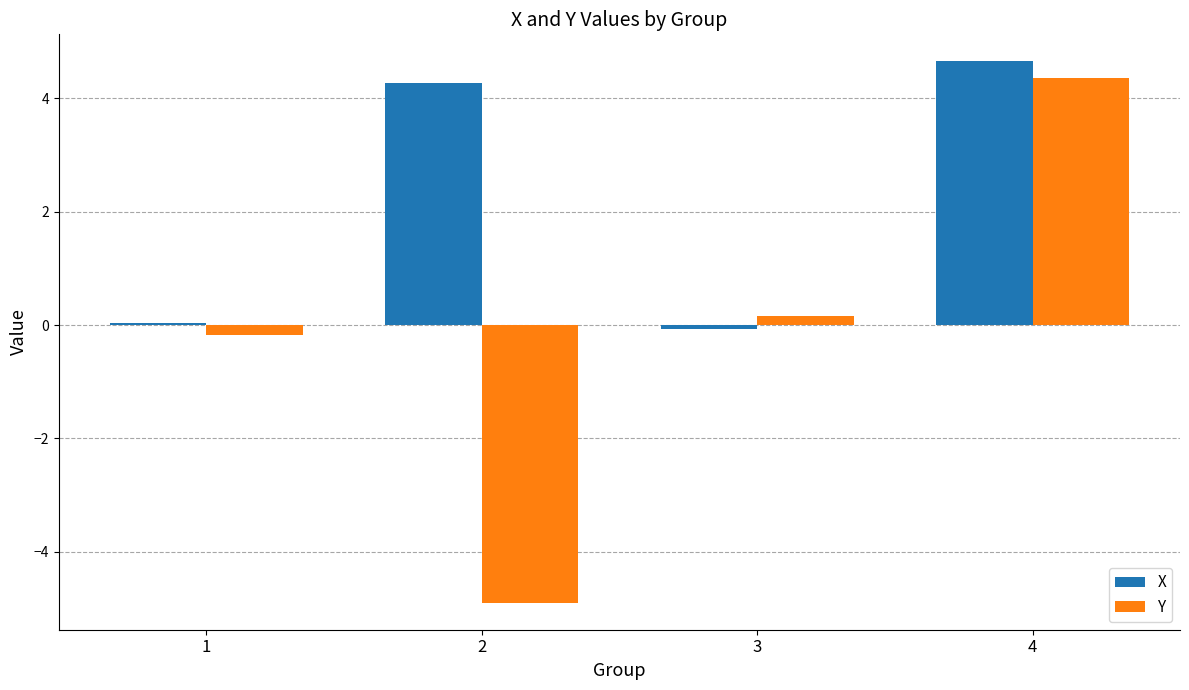

Is the value of X at 2 greater than the value of Y at 4?

No